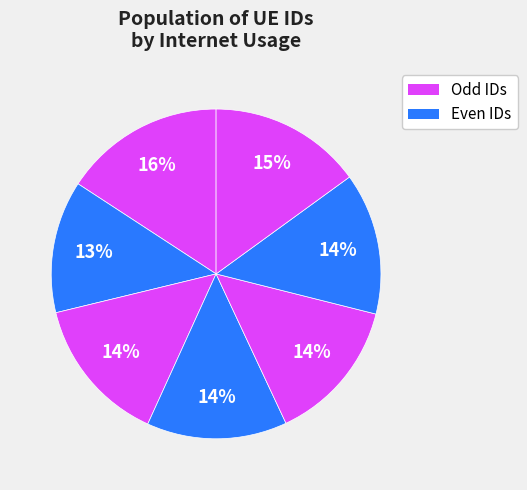

How many slices are in this pie chart?

7